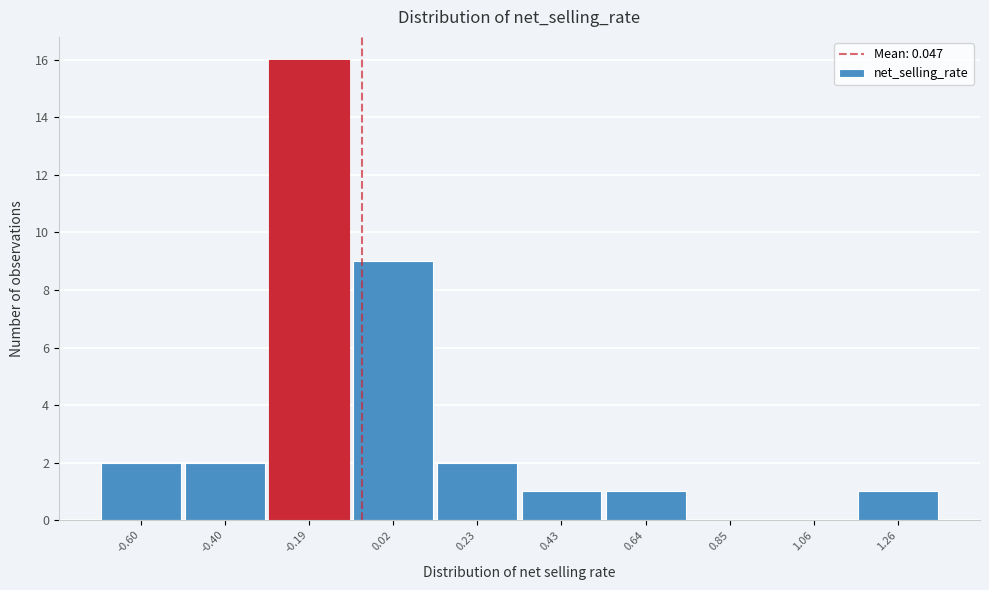

Reading left to right, extract all data points from this chart.

-0.60=2	-0.40=2	-0.19=16	0.02=9	0.23=2	0.43=1	0.64=1	0.85=0	1.06=0	1.26=1